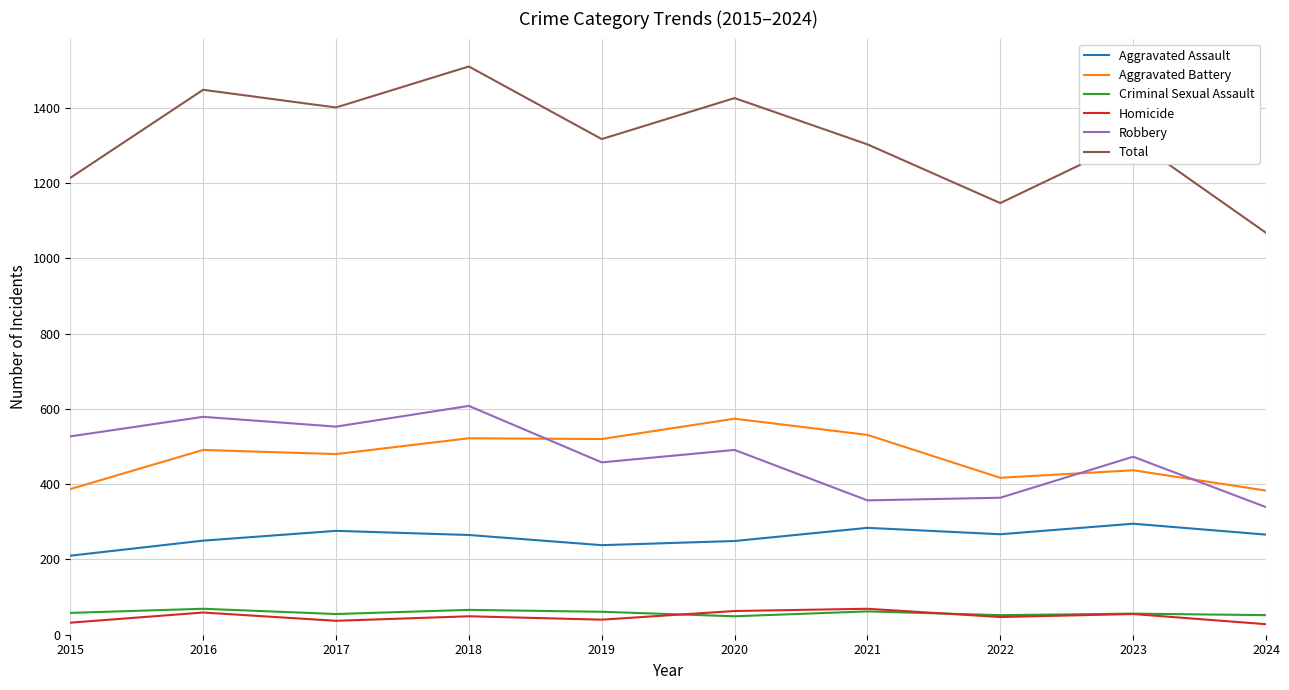

What value does the Homicide series have at 2018?

49